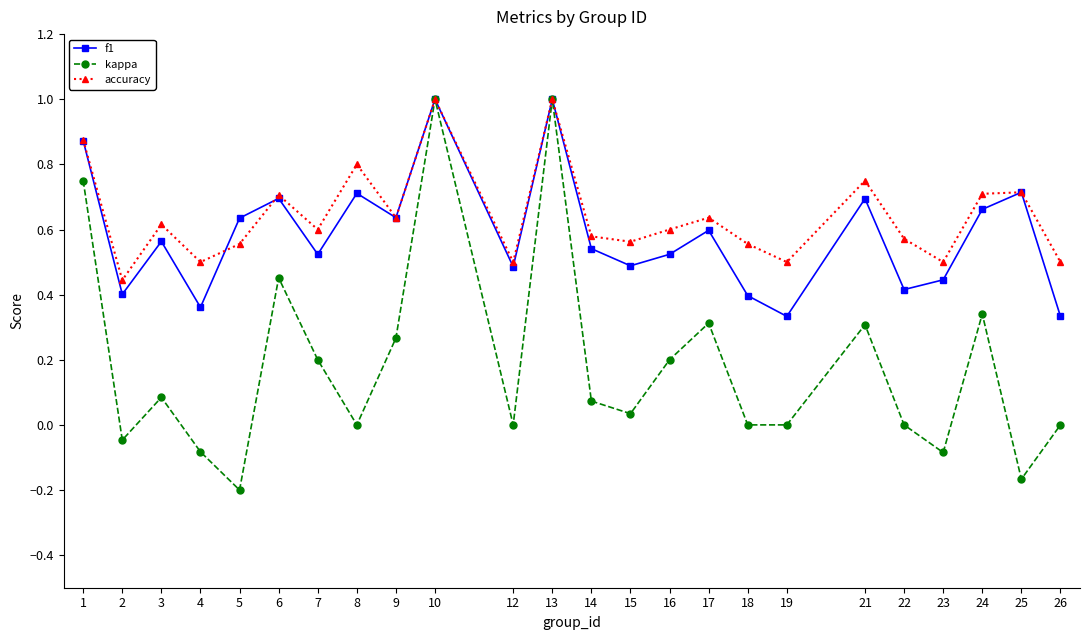

At which category does accuracy reach its first local peak?

3